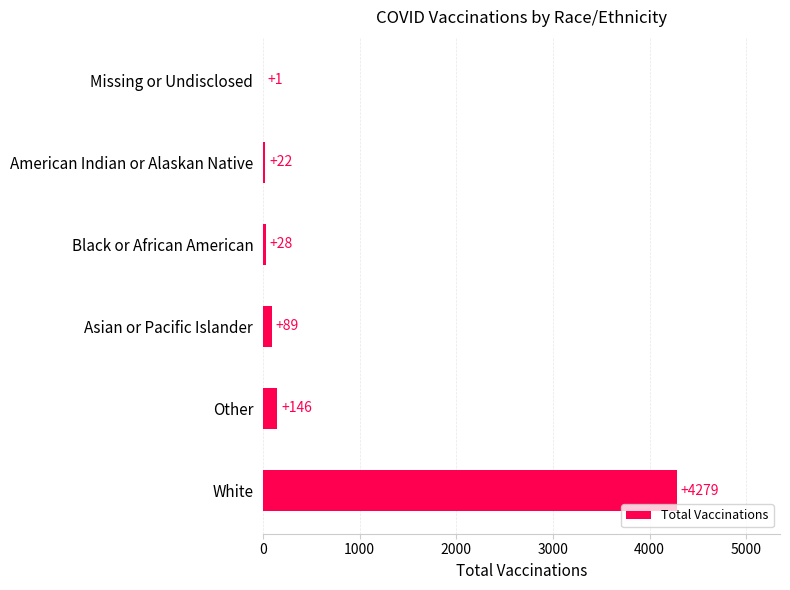

Read the value at Black or African American.

28